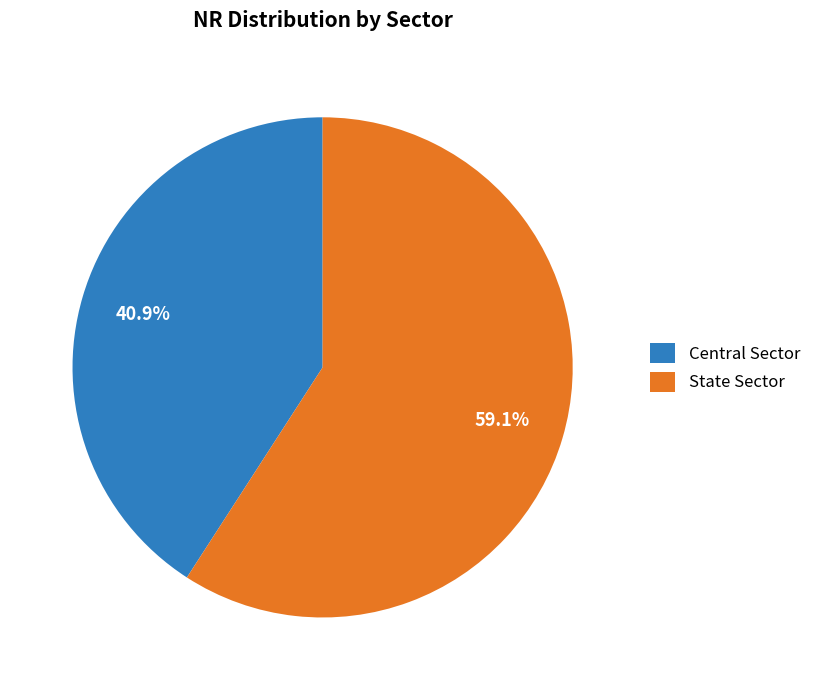

What is the total percentage of Central Sector and State Sector?

100.0%